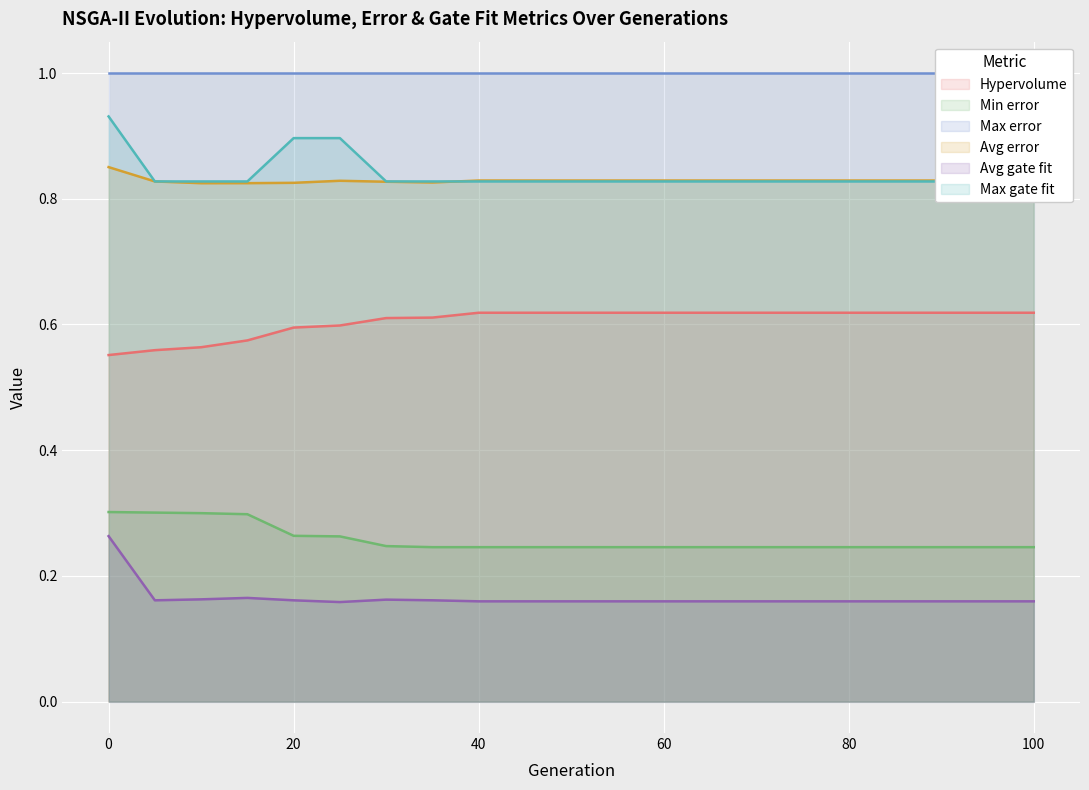

At how many categories does at least one series exceed 0?

21